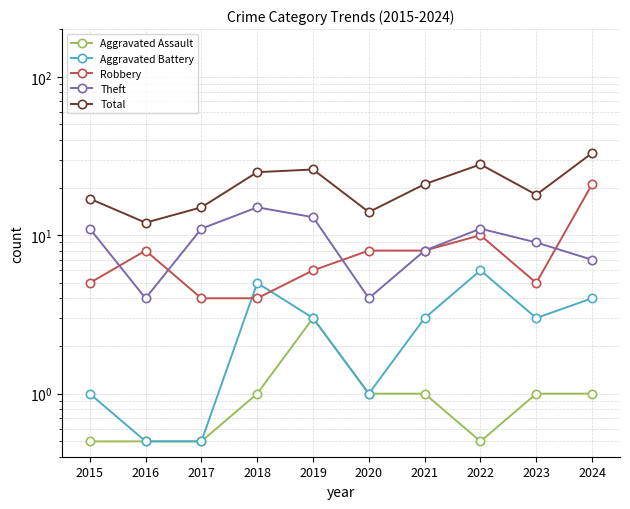

At 2015, list the series in order from largest to smallest.

Total, Theft, Robbery, Aggravated Battery, Aggravated Assault